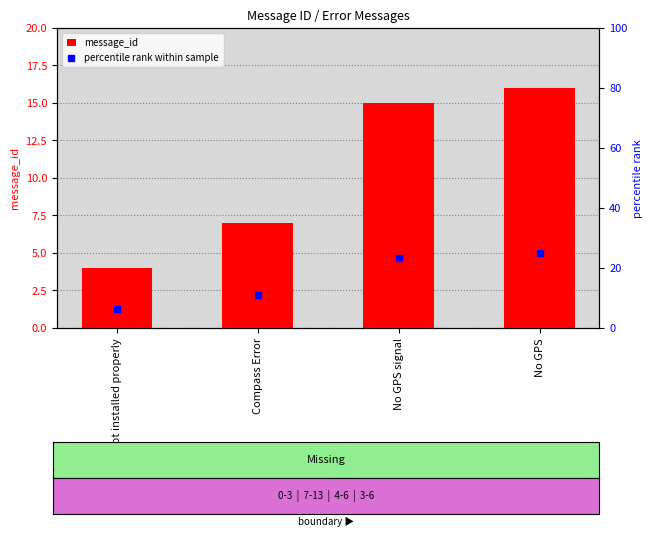

At how many categories does at least one series exceed 7?

3